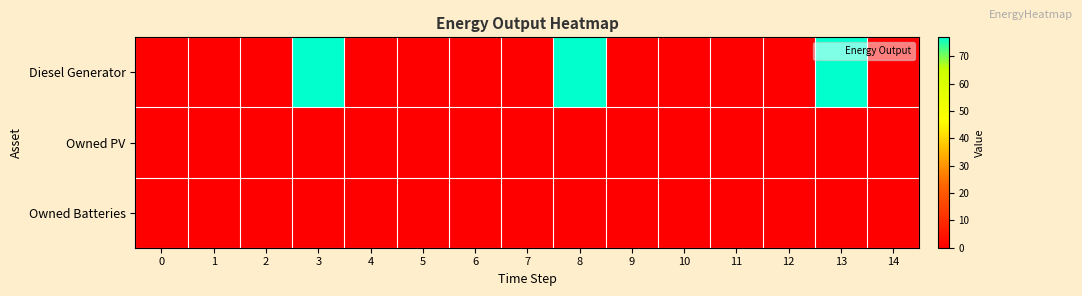

Which series changed the most between 0 and 10?

Diesel Generator